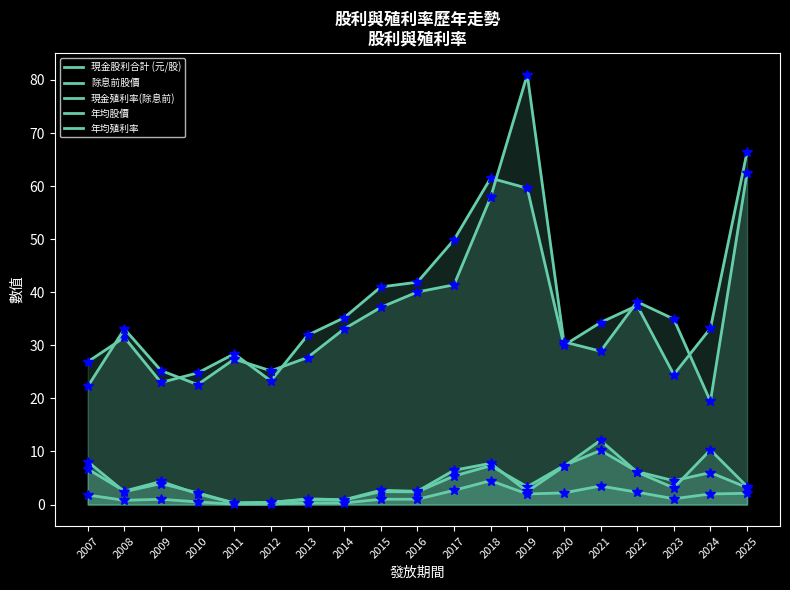

Is the value of 年均殖利率 at 2019 greater than the value of 現金殖利率(除息前) at 2011?

Yes